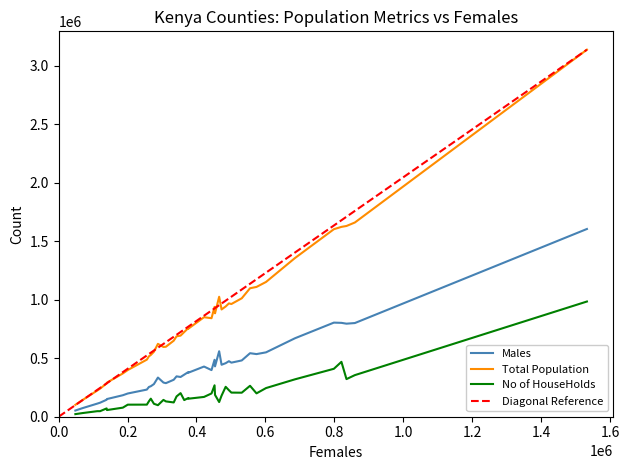

True or false: No of HouseHolds and Total Population intersect in this chart.

False